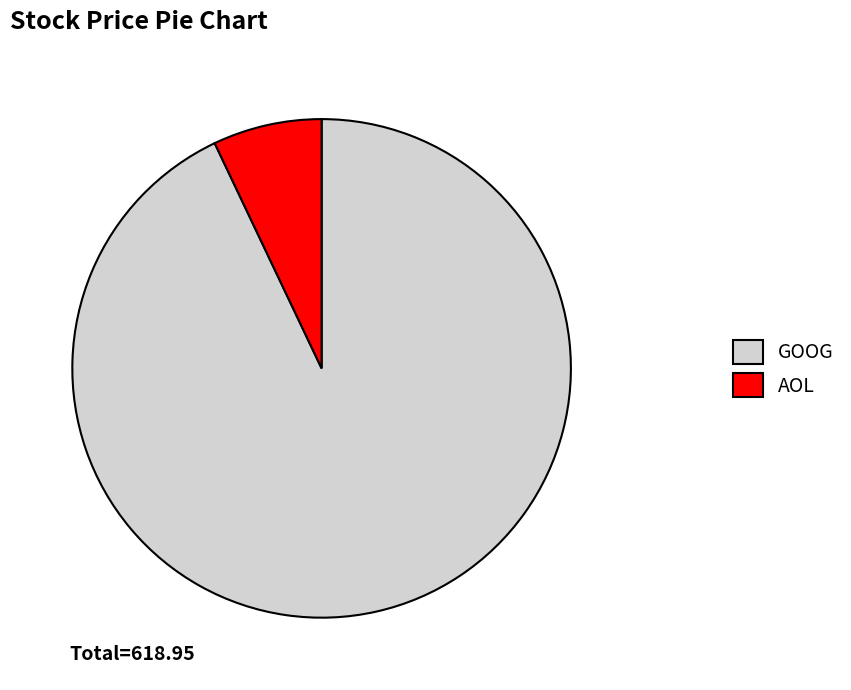

How many slices are in this pie chart?

2